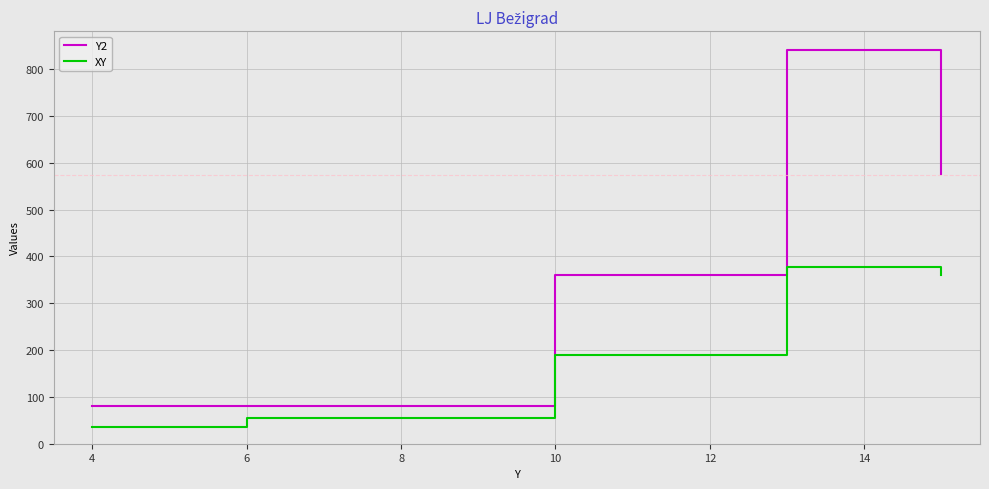

Rank the series by their average value, from lowest to highest.

XY, Y2